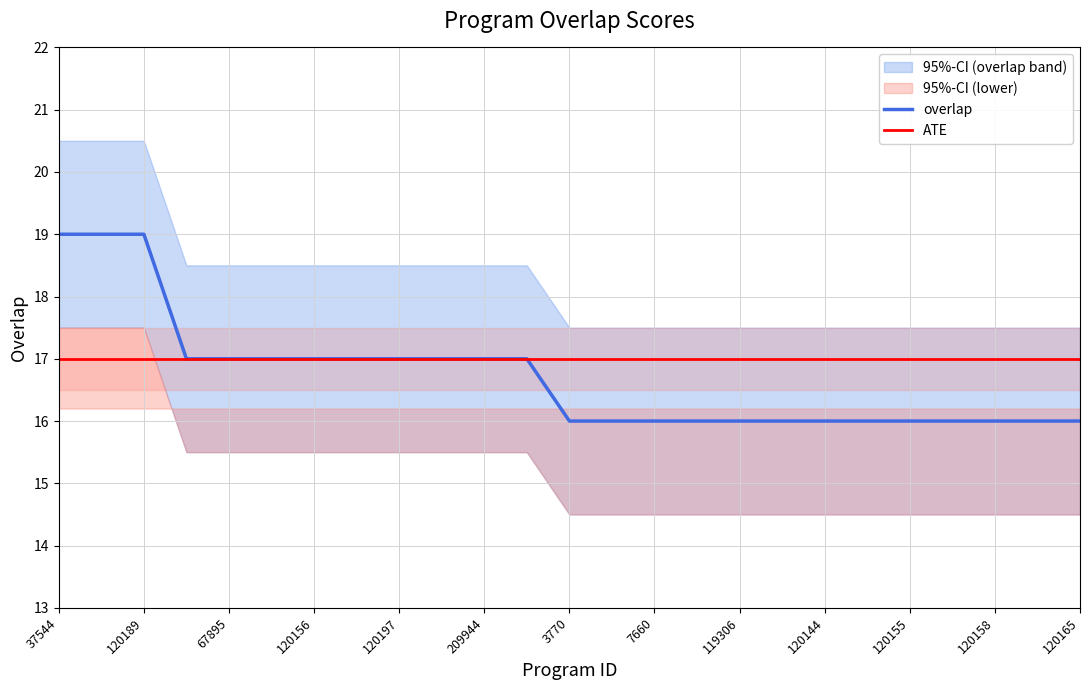

What position from the right is 67895?

21